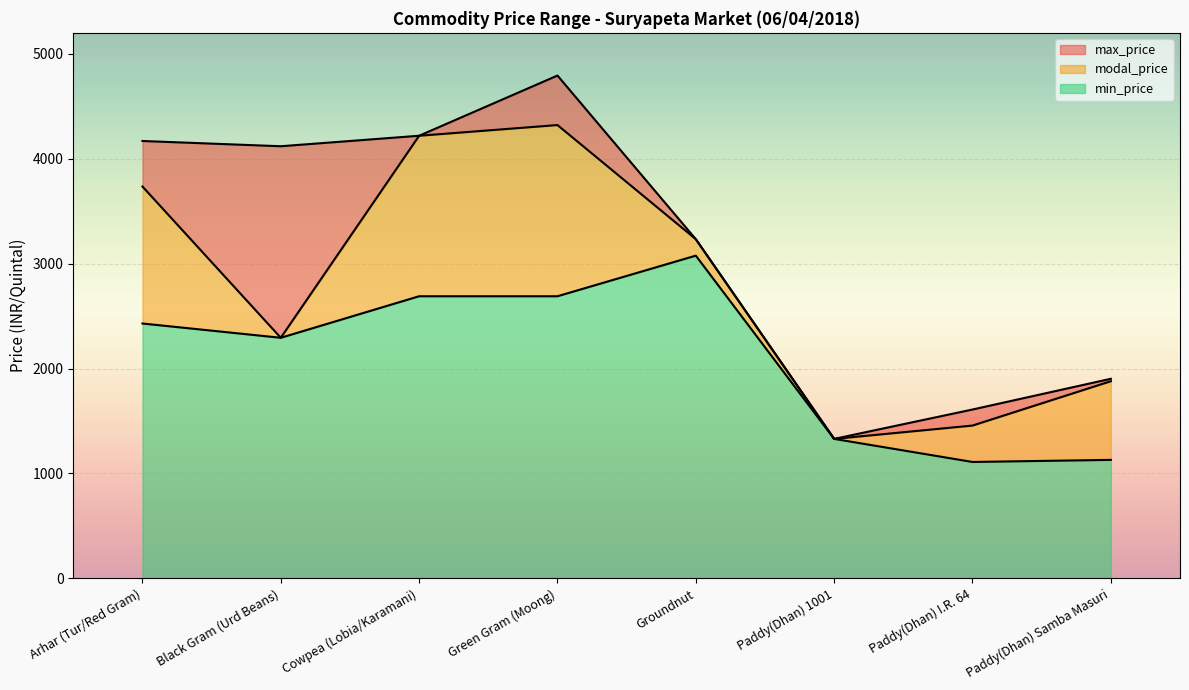

Reading right to left, list all the values displayed in this chart.

max_price: Paddy(Dhan) Samba Masuri=1902	Paddy(Dhan) I.R. 64=1609	Paddy(Dhan) 1001=1329	Groundnut=3233	Green Gram (Moong)=4793	Cowpea (Lobia/Karamani)=4219	Black Gram (Urd Beans)=4119	Arhar (Tur/Red Gram)=4169
modal_price: Paddy(Dhan) Samba Masuri=1879	Paddy(Dhan) I.R. 64=1456	Paddy(Dhan) 1001=1329	Groundnut=3233	Green Gram (Moong)=4321	Cowpea (Lobia/Karamani)=4219	Black Gram (Urd Beans)=2293	Arhar (Tur/Red Gram)=3735
min_price: Paddy(Dhan) Samba Masuri=1129	Paddy(Dhan) I.R. 64=1109	Paddy(Dhan) 1001=1329	Groundnut=3076	Green Gram (Moong)=2689	Cowpea (Lobia/Karamani)=2689	Black Gram (Urd Beans)=2293	Arhar (Tur/Red Gram)=2429